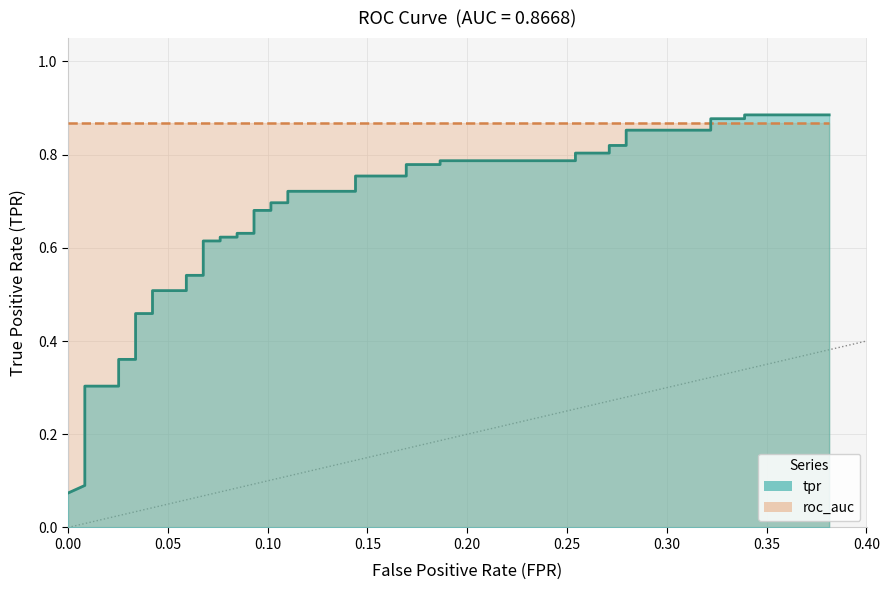

What is the average value of the roc_auc series?

0.9